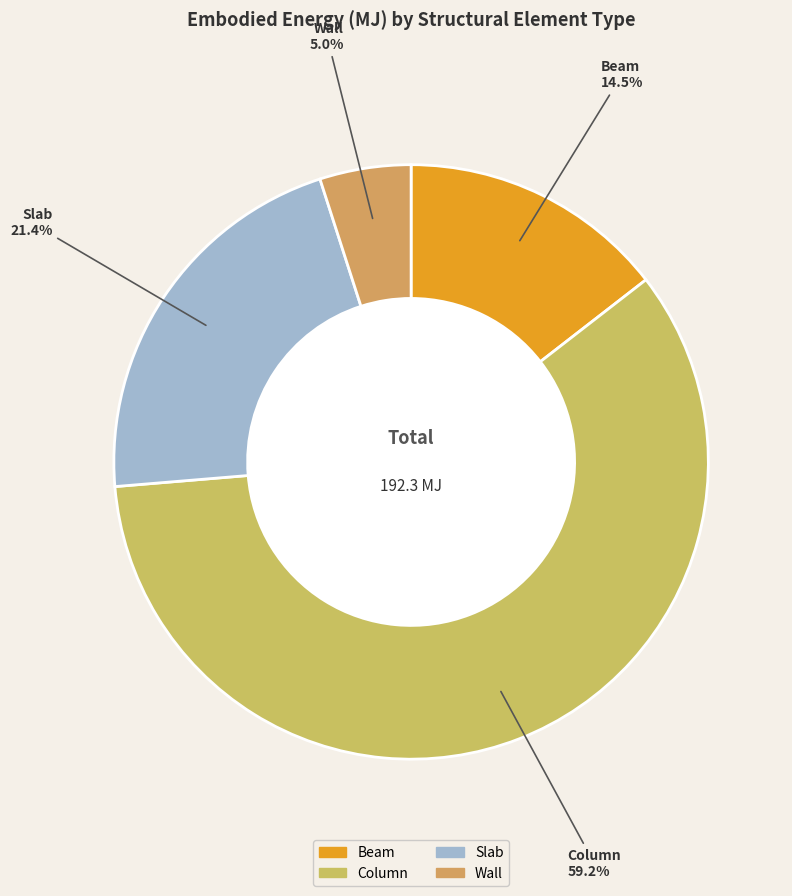

Between Wall and Column, which is larger?

Column